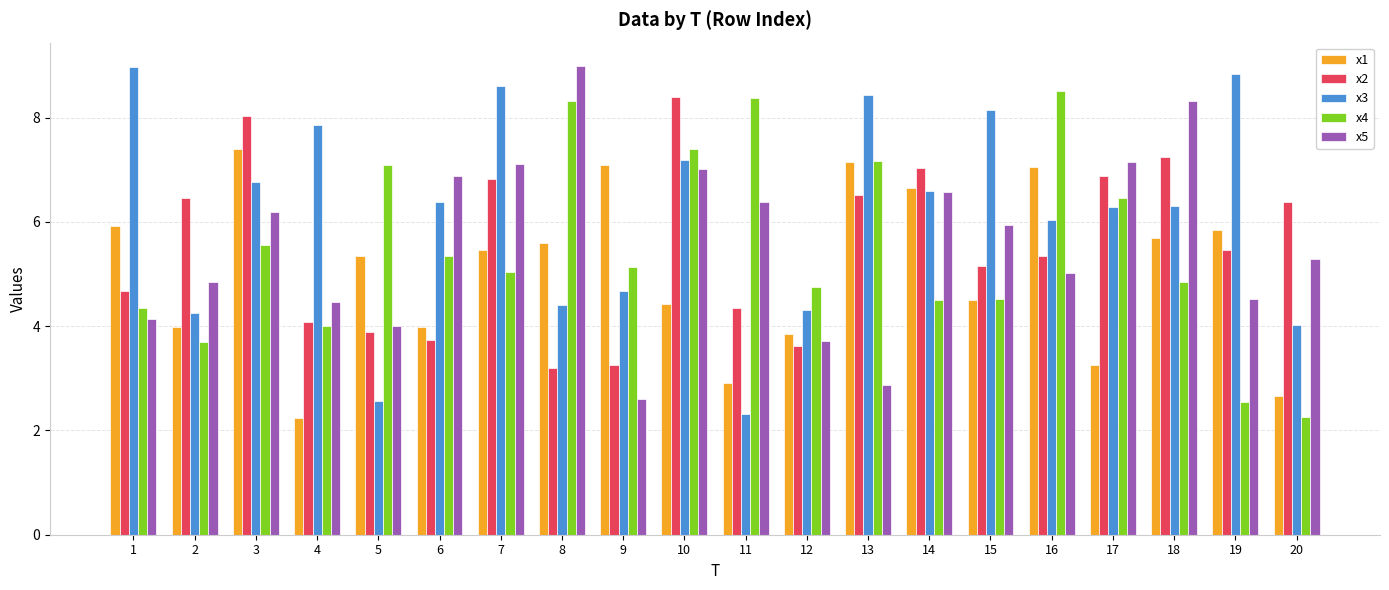

Between 13 and 17, which series saw the biggest shift?

x5